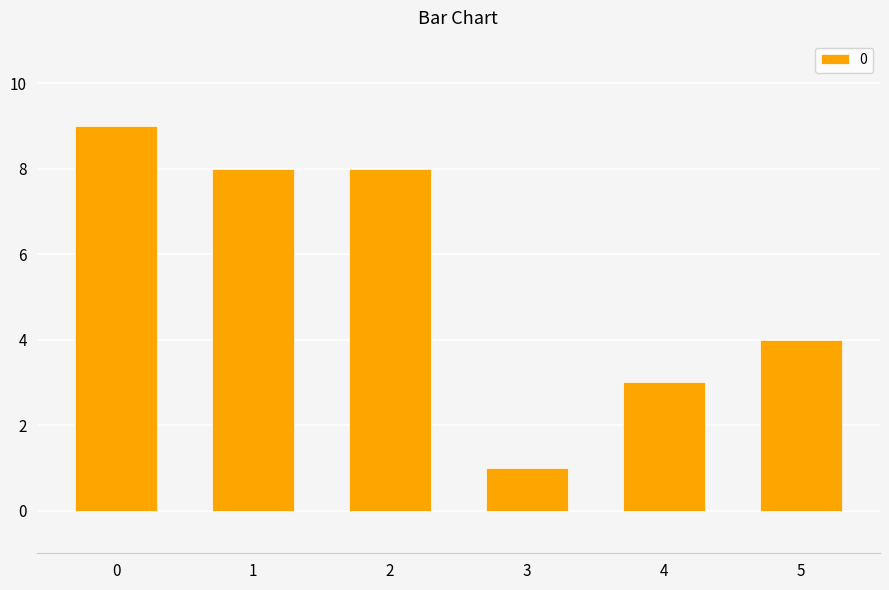

Are the bars horizontal?

No